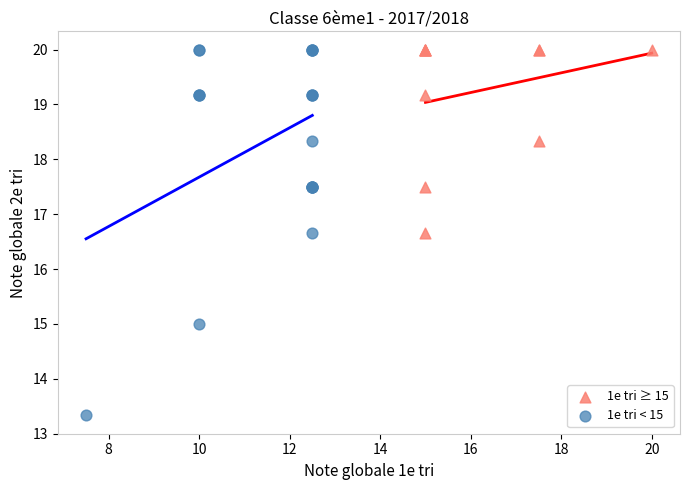

Which series has the largest Y range (max minus min)?

1e tri < 15